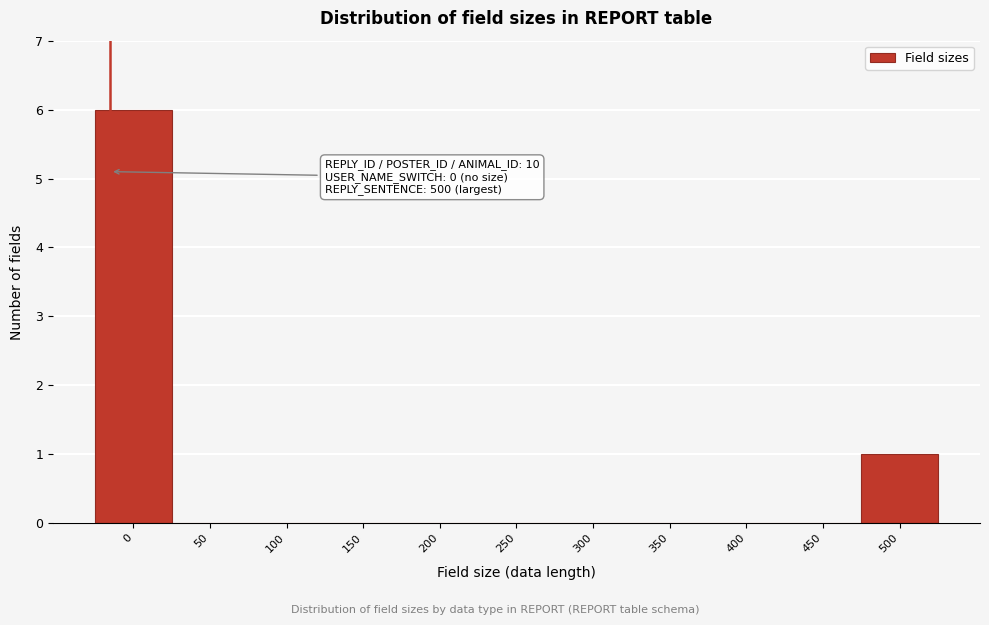

Reading right to left, list all the values displayed in this chart.

500=1	450=0	400=0	350=0	300=0	250=0	200=0	150=0	100=0	50=0	0=6